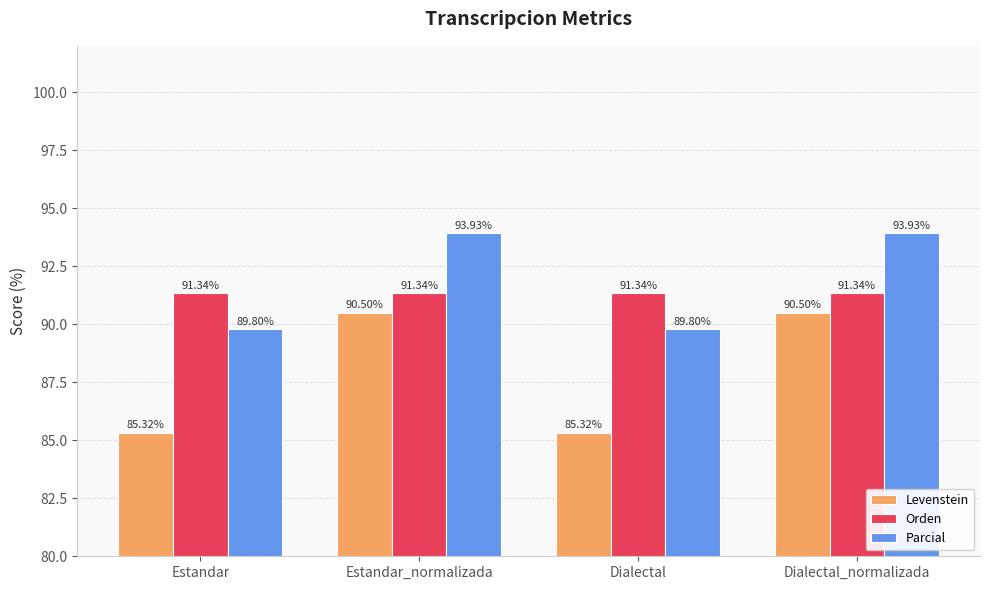

Where does the Parcial series first go above 93?

Estandar_normalizada